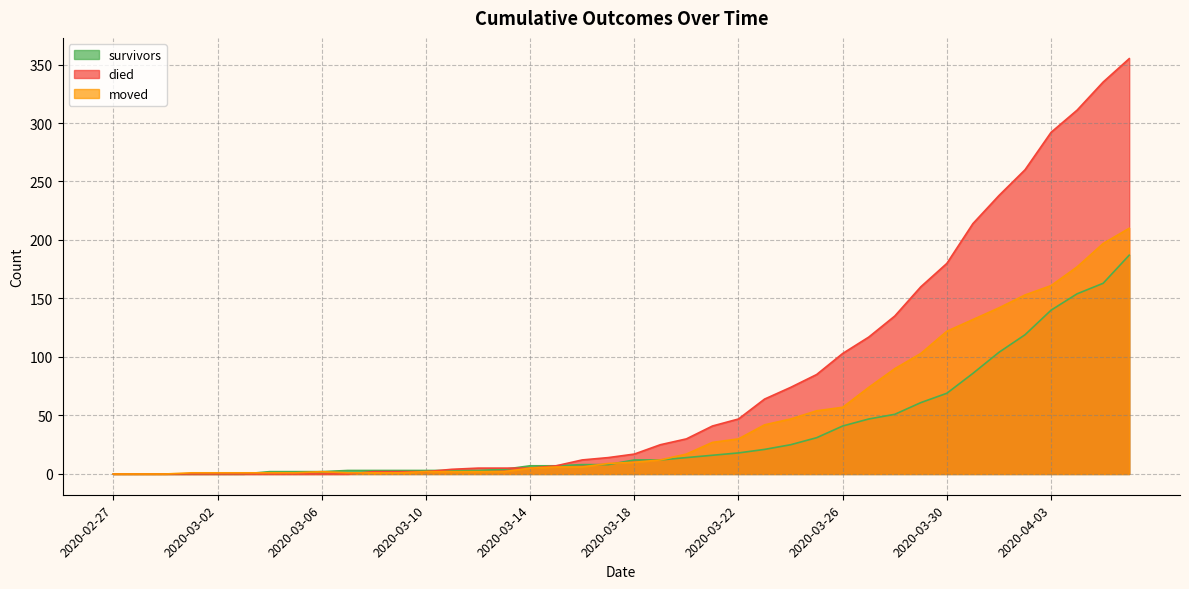

What is the total value across all series at 2020-04-01?

484